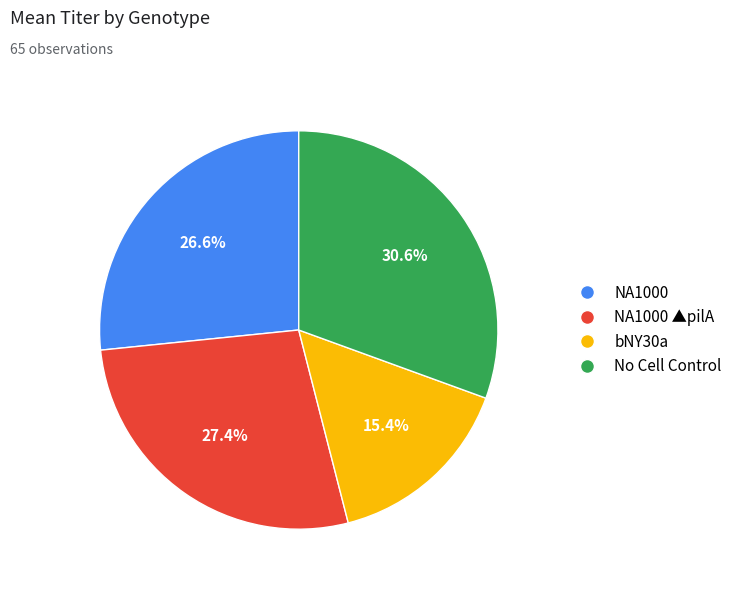

Is there any slice that represents more than half of the pie?

No